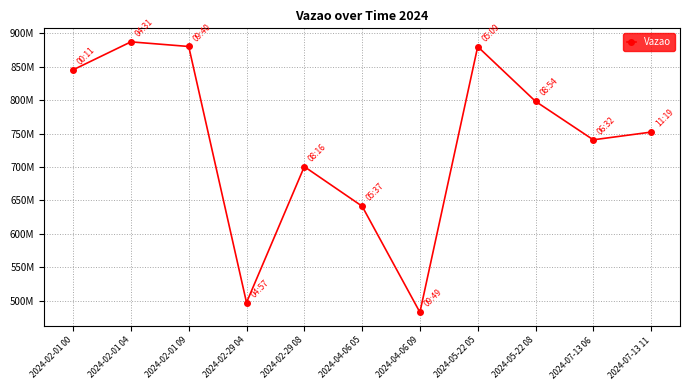

Does the chart have visible grid lines?

Yes